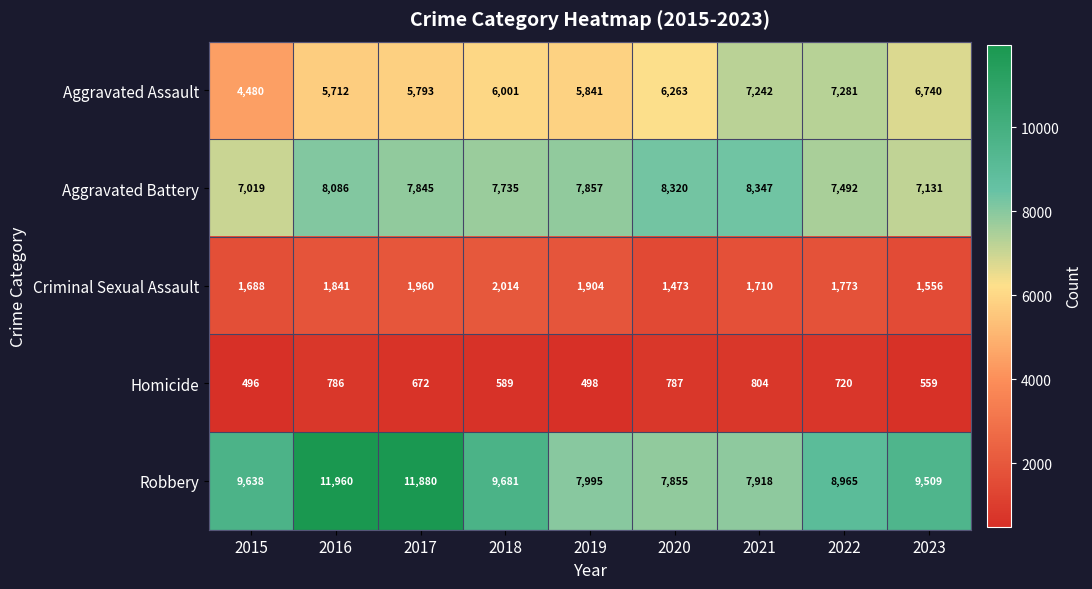

Which category has the highest value across all series?

2016